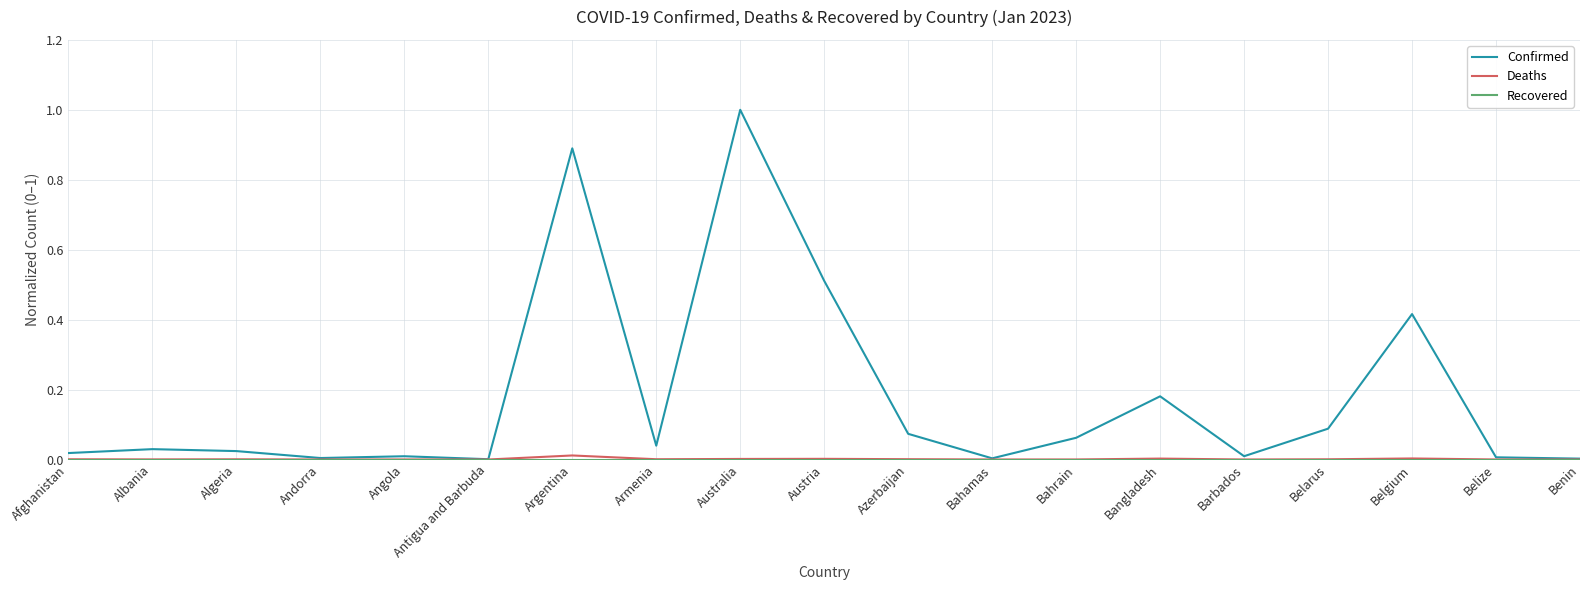

Which series has the largest total across all categories?

Confirmed